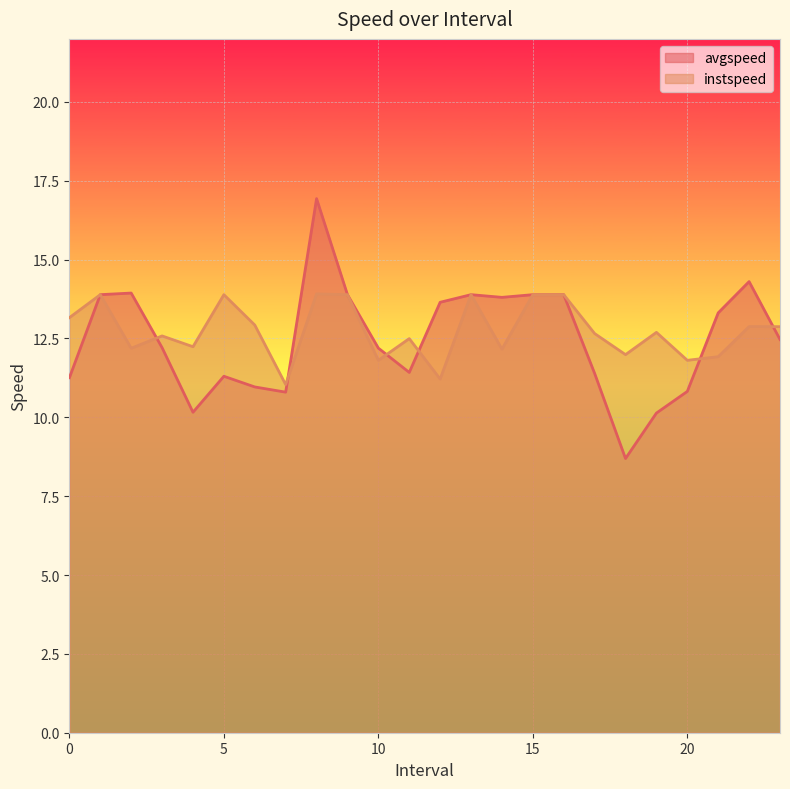

How many data points in instspeed are less than 12?

6